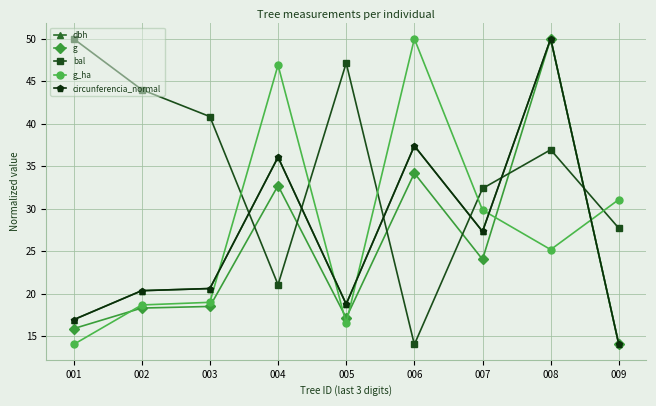

Which series changed the most between 004 and 009?

dbh